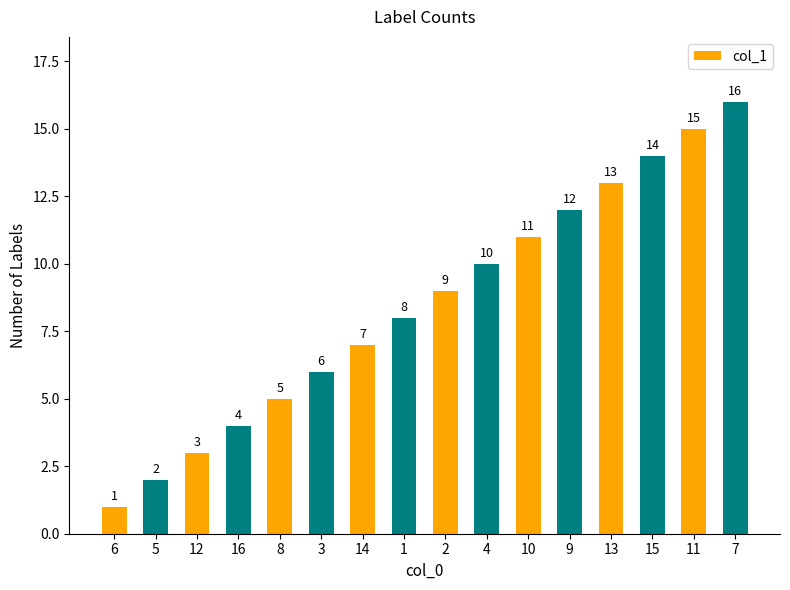

Approximately how many times larger is the value at 14 compared to 11?

0.5